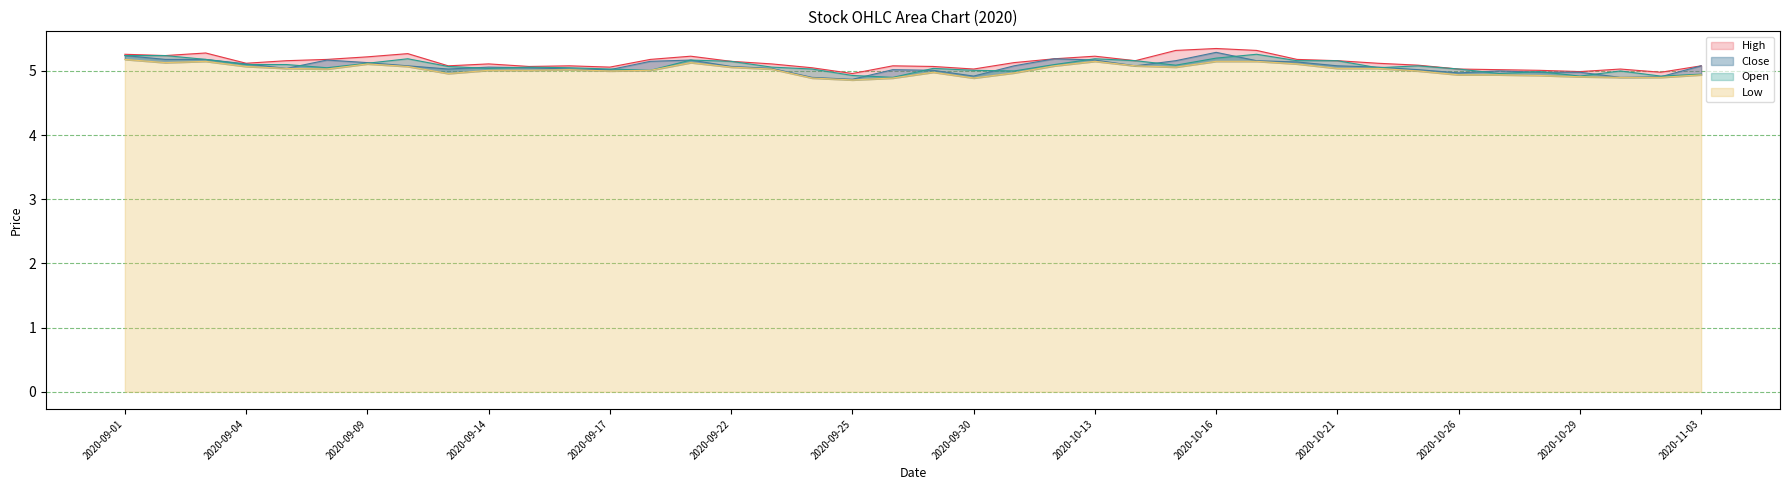

What are all the series names shown in the legend?

High, Close, Open, Low